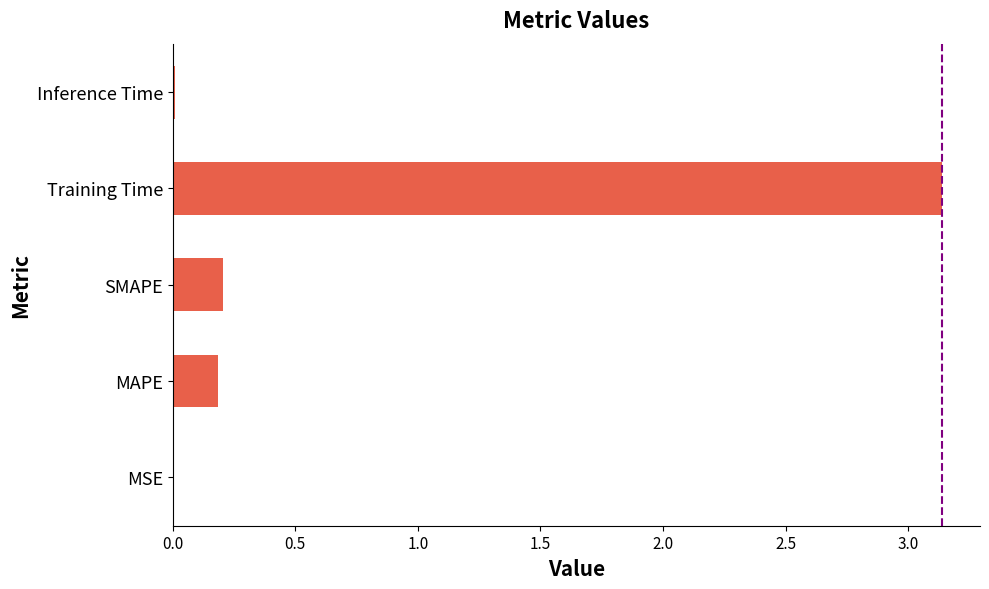

The value at Training Time is 4.2. True or false?

False